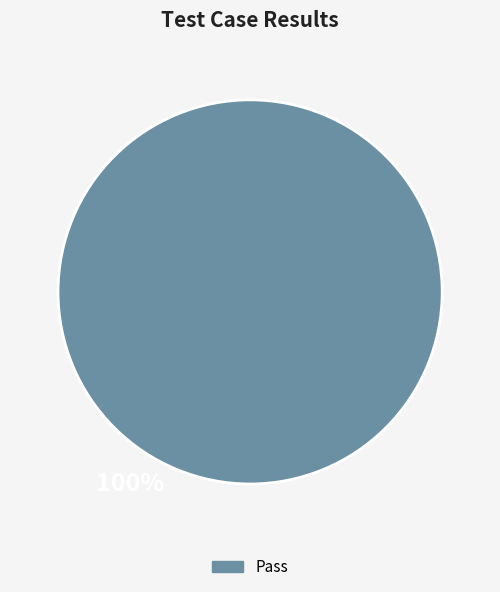

True or false: Pass accounts for 87% of the total.

False